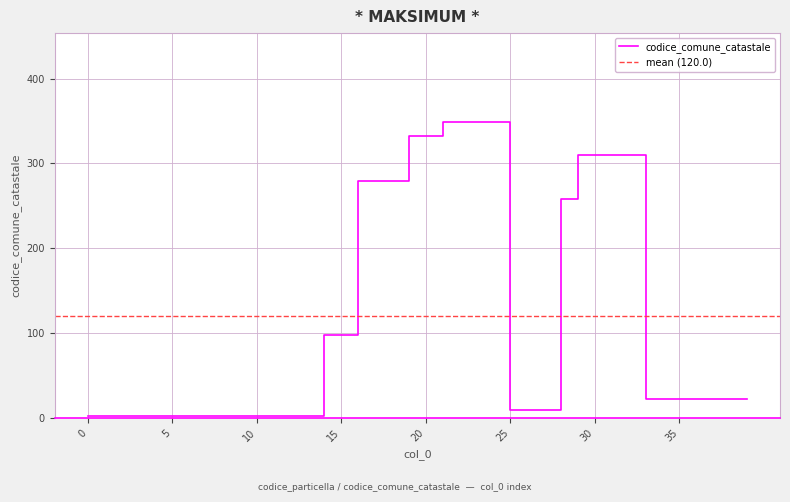

True or false: the data shows 4 at 13.

False